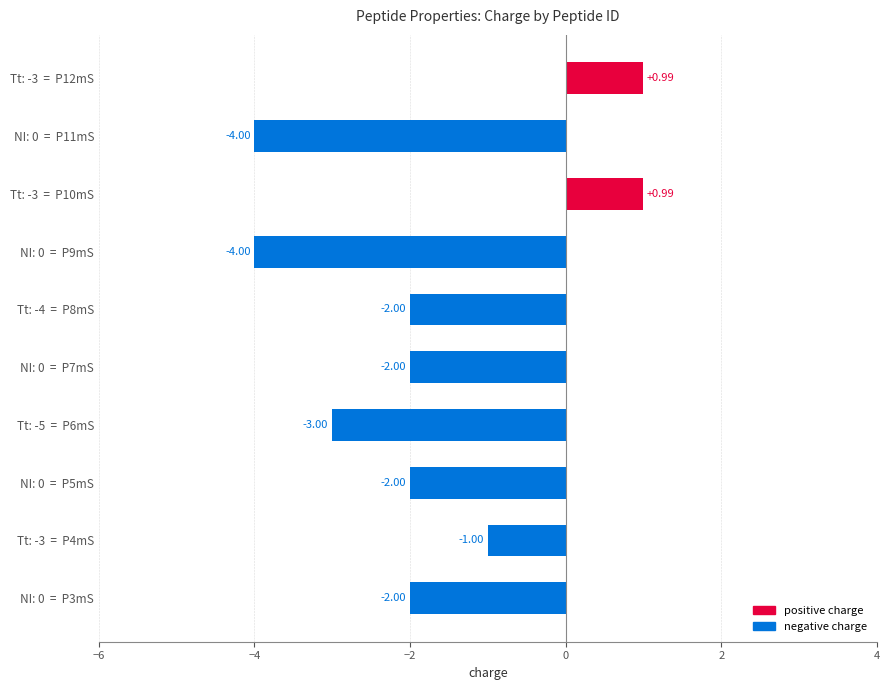

What is the change in value from Tt: -4  =  P8mS to Tt: -3  =  P12mS?

+3.0